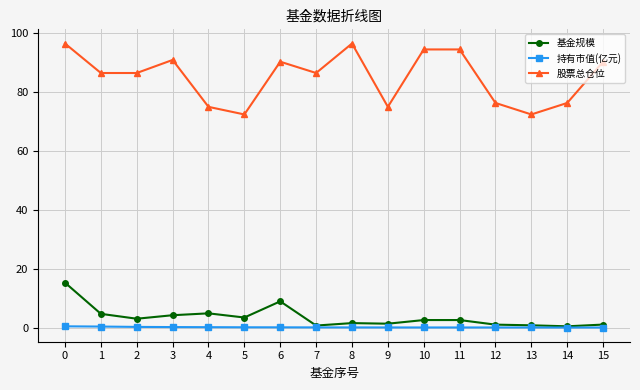

At which category does 股票总仓位 reach its first local peak?

3